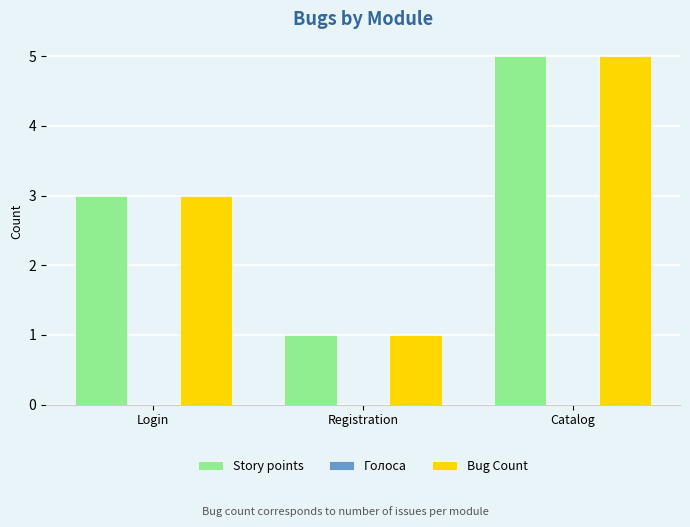

Which category has the lowest value across all series?

Registration